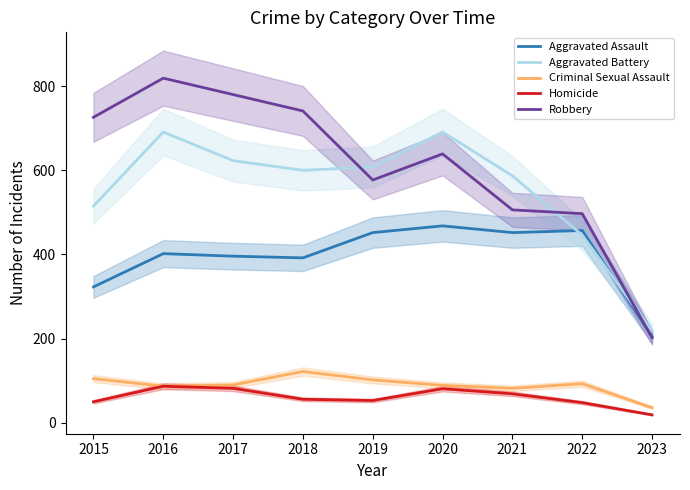

Does the chart have visible grid lines?

No